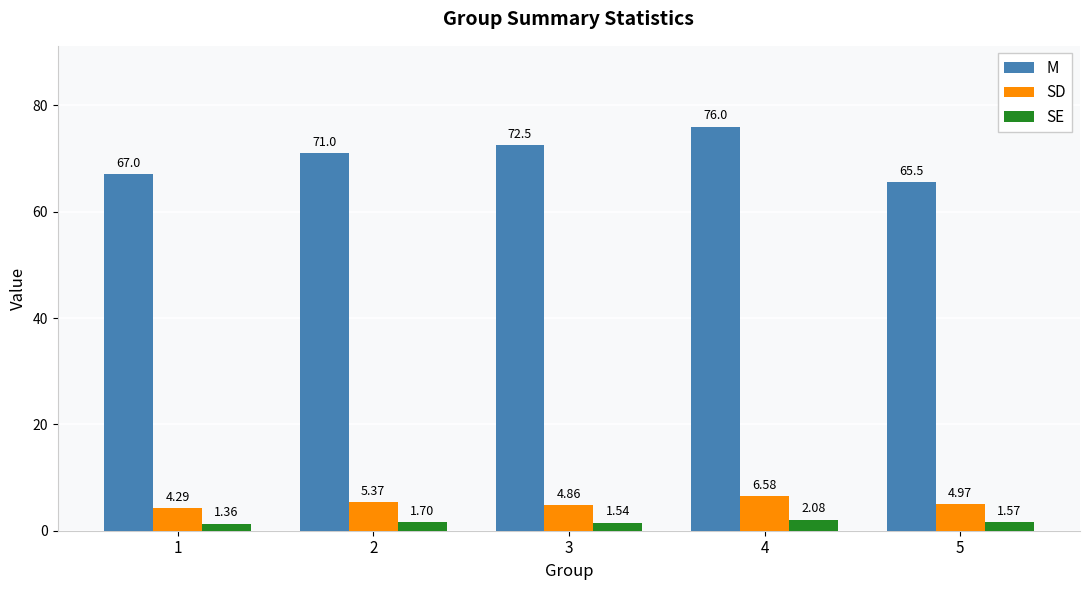

List the labels in order of M value, largest first.

4, 3, 2, 1, 5